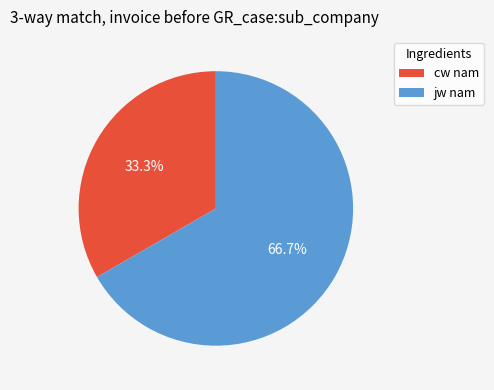

Which category accounts for the majority?

jw nam